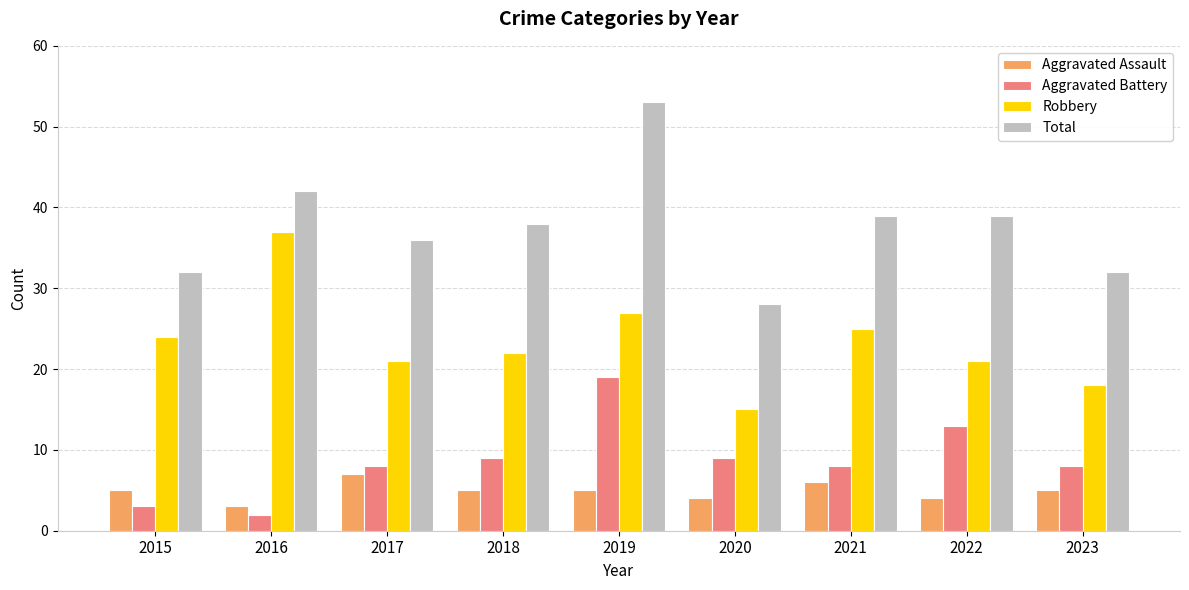

Reading left to right, transcribe all the data shown in this chart.

Aggravated Assault: 5	3	7	5	5	4	6	4	5
Aggravated Battery: 3	2	8	9	19	9	8	13	8
Robbery: 24	37	21	22	27	15	25	21	18
Total: 32	42	36	38	53	28	39	39	32